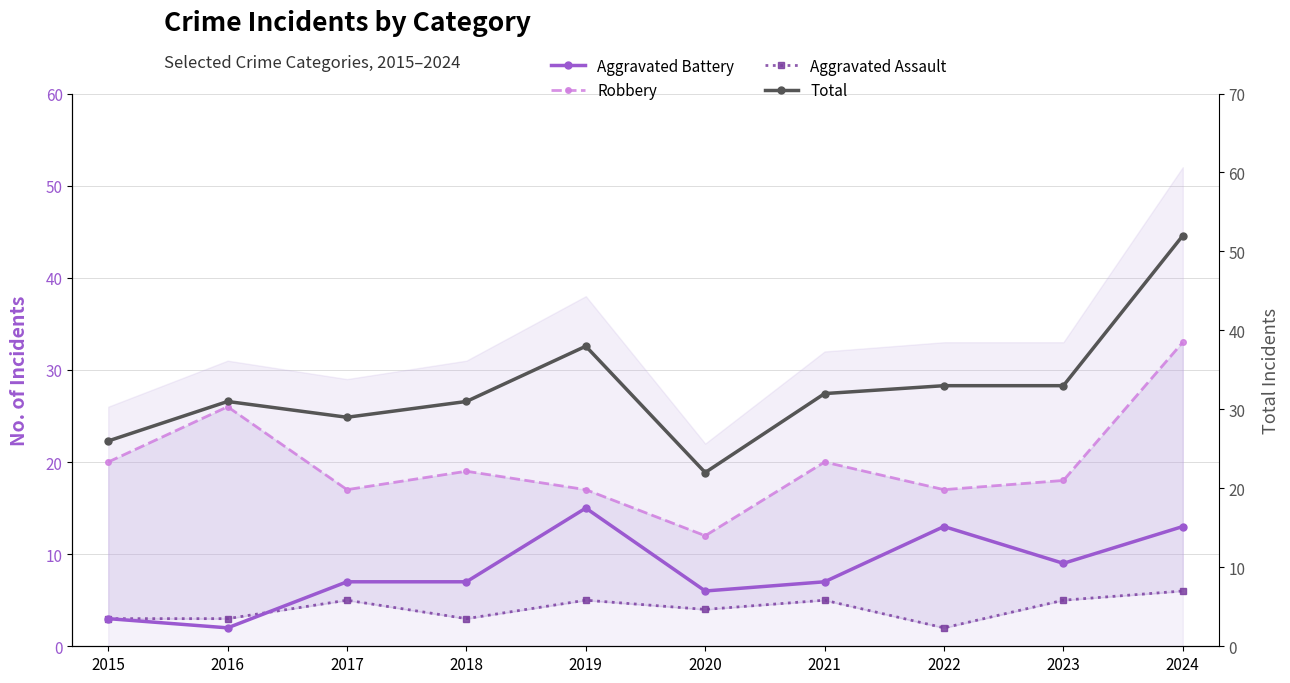

What is the sum of all Total values?

327